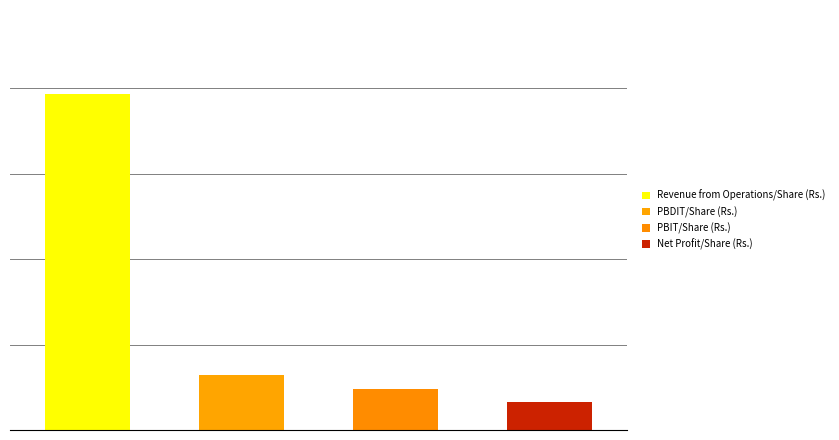

The PBDIT/Share (Rs.) series shows 8.0 at Mar 23. True or false?

True